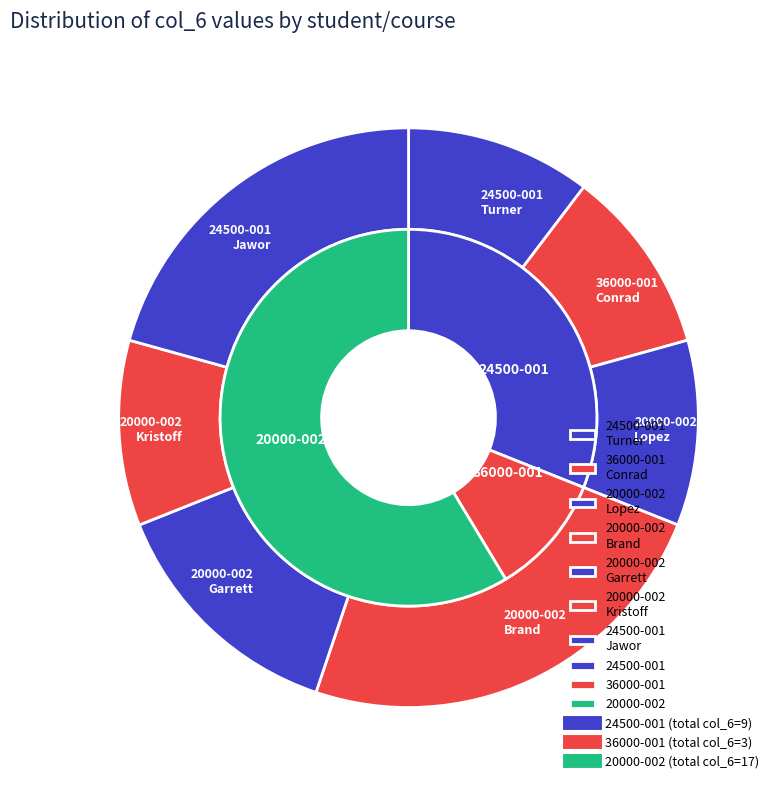

The 24500-001 slice represents 25% of the pie. True or false?

False